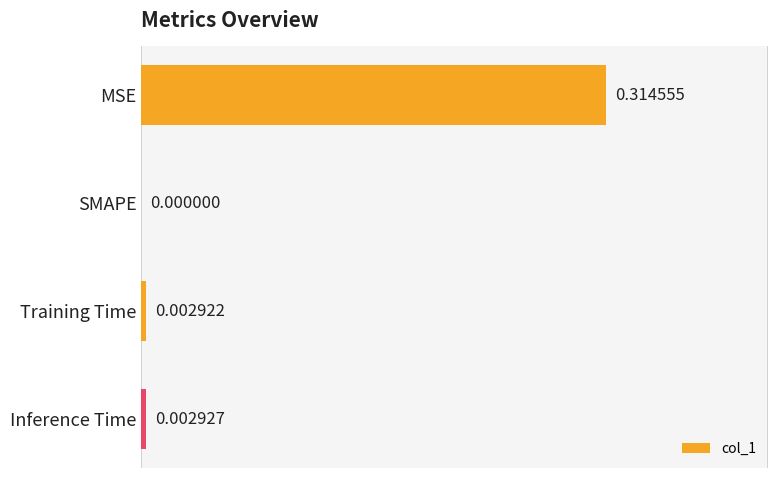

Count the number of categories in the chart.

4